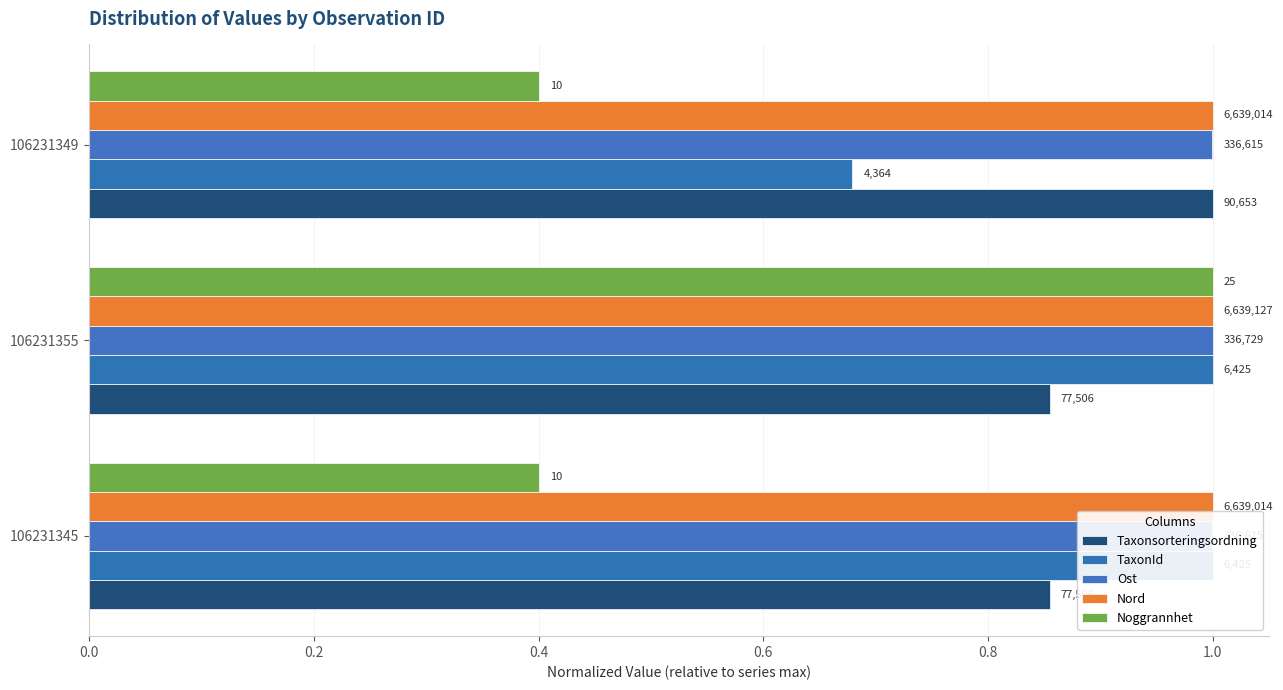

What is the difference between the highest and lowest values at 106231349?

0.6